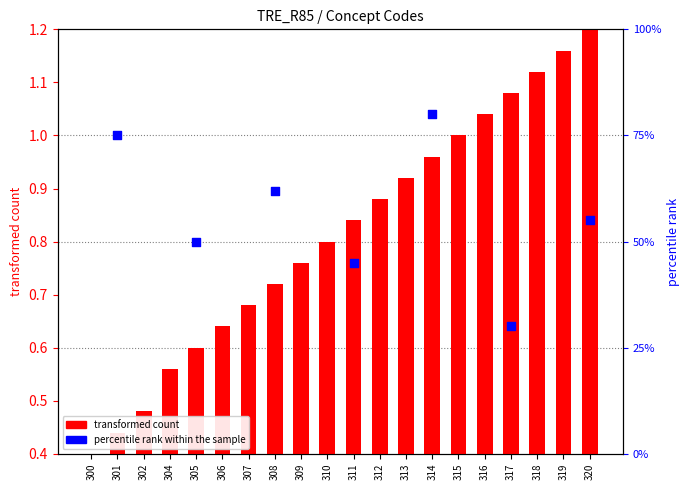

What is the ratio of the value at 310 to the value at 318?

0.7